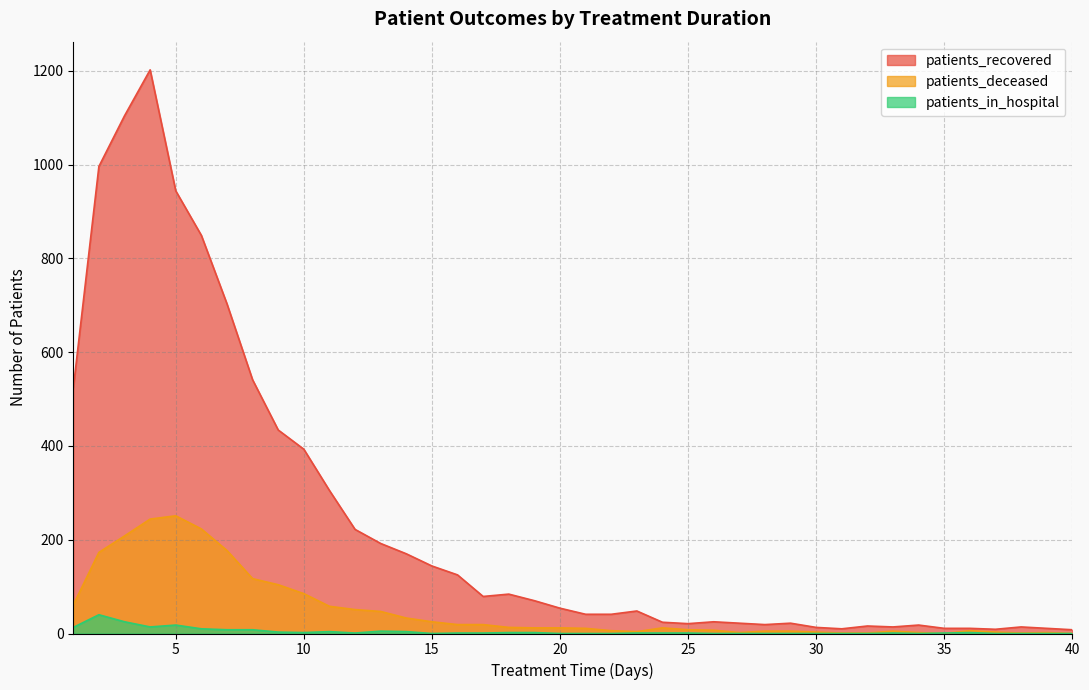

Which series has the largest range (max minus min)?

patients_recovered